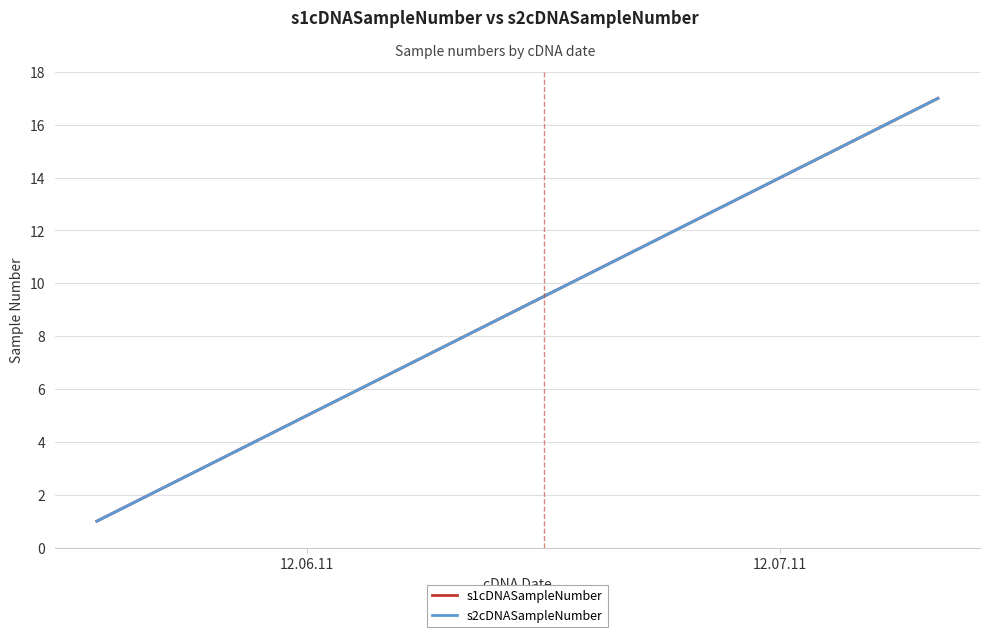

What is the difference between the second highest and minimum values in the s1cDNASampleNumber series?

15